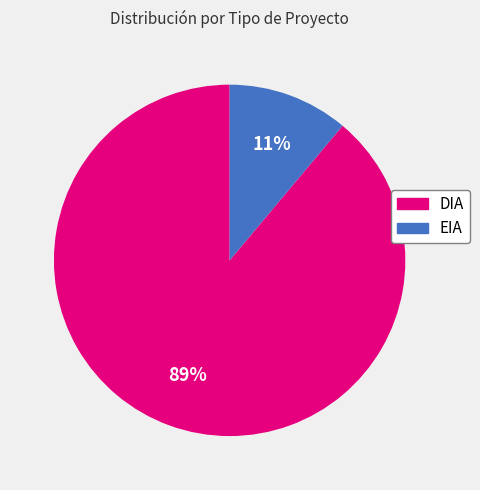

Does any single category account for the majority?

Yes